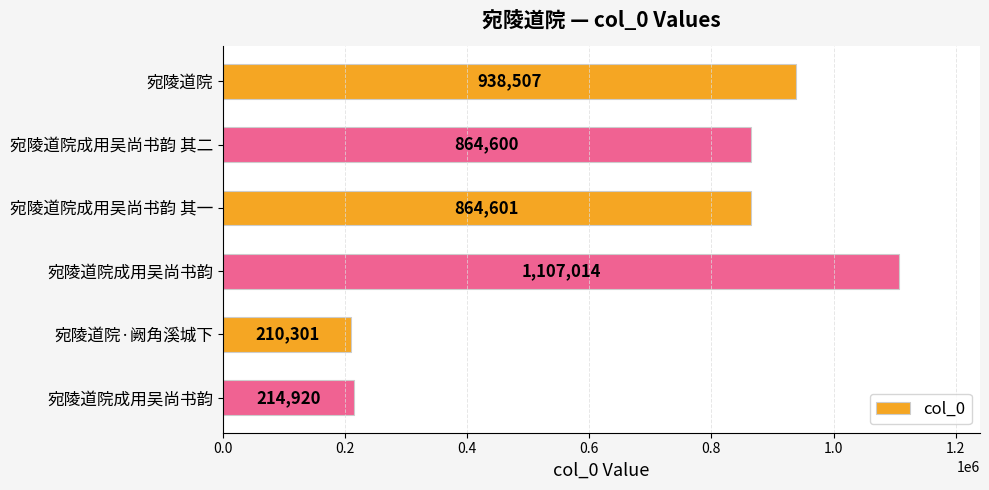

How many data points are less than 864601?

3